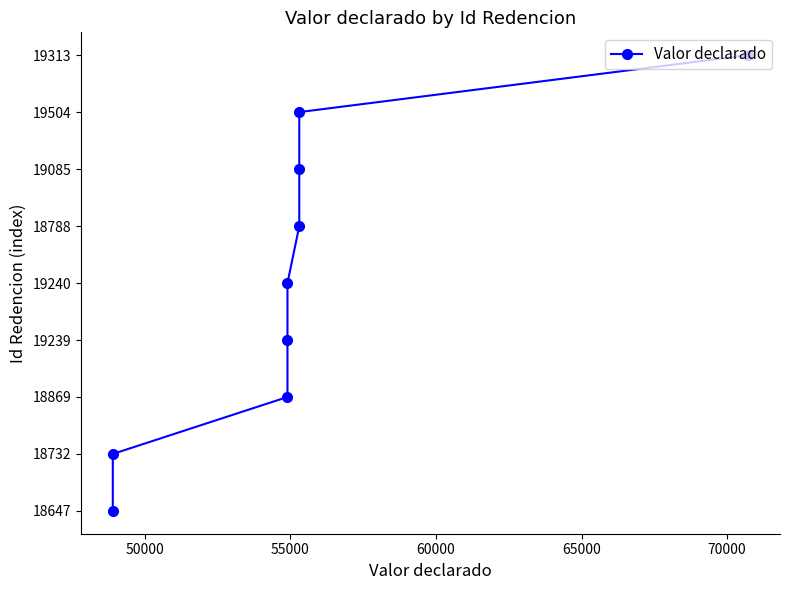

Count the number of data series in this chart.

1